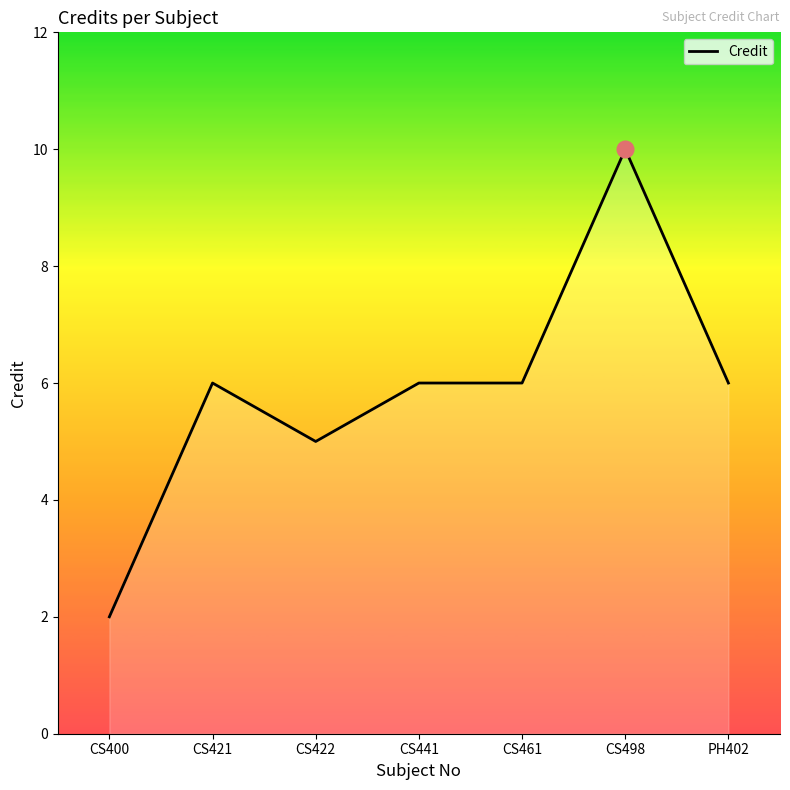

How many lines are shown in the chart?

1